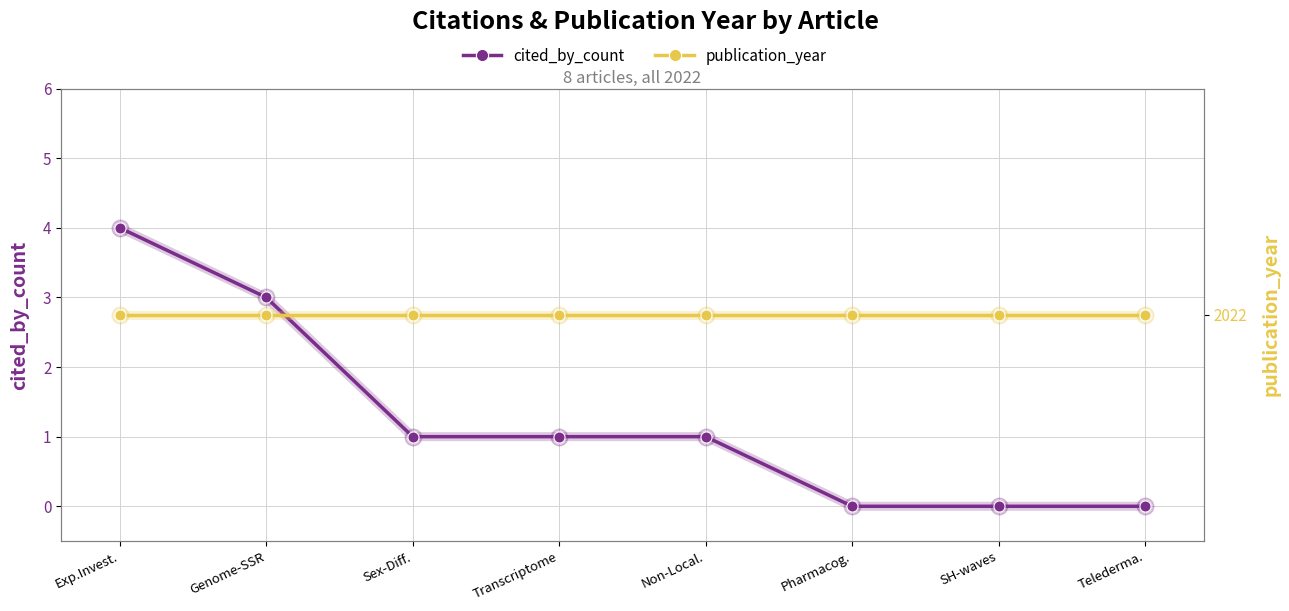

What is the spread (max minus min) of values at SH-waves?

2022